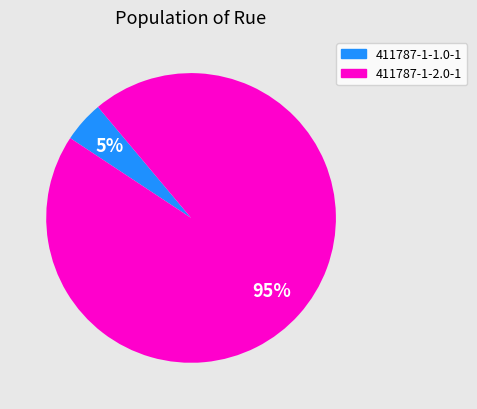

The 411787-1-2.0-1 slice represents 82% of the pie. True or false?

False